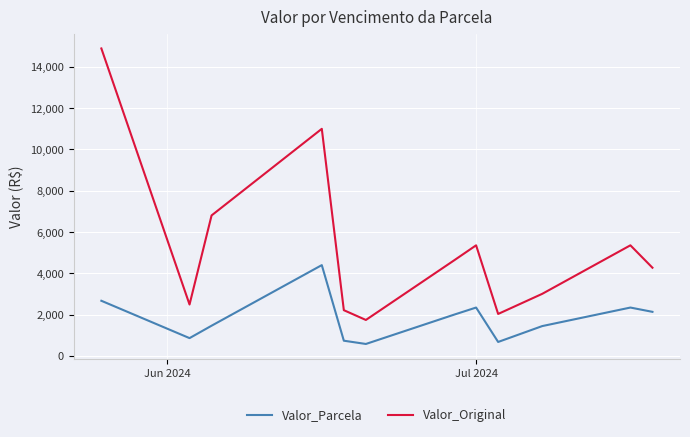

What is the greatest value displayed?

14891.7